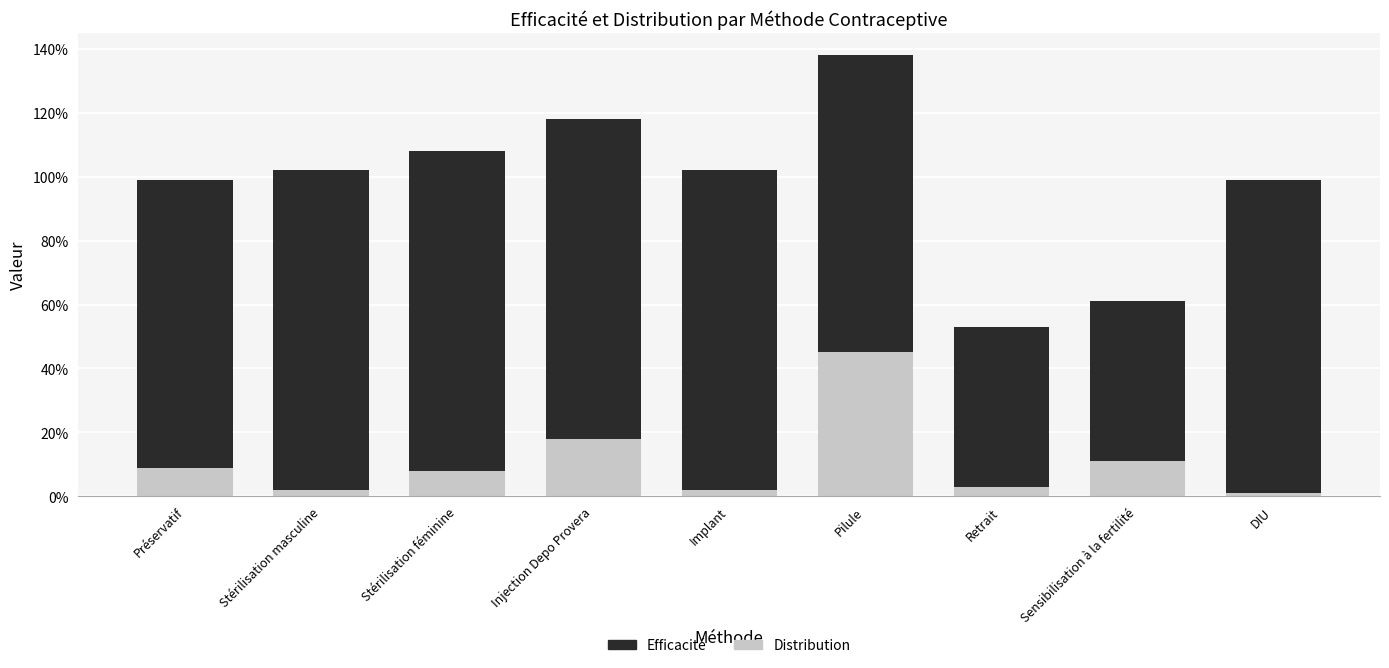

Are the bars horizontal?

No